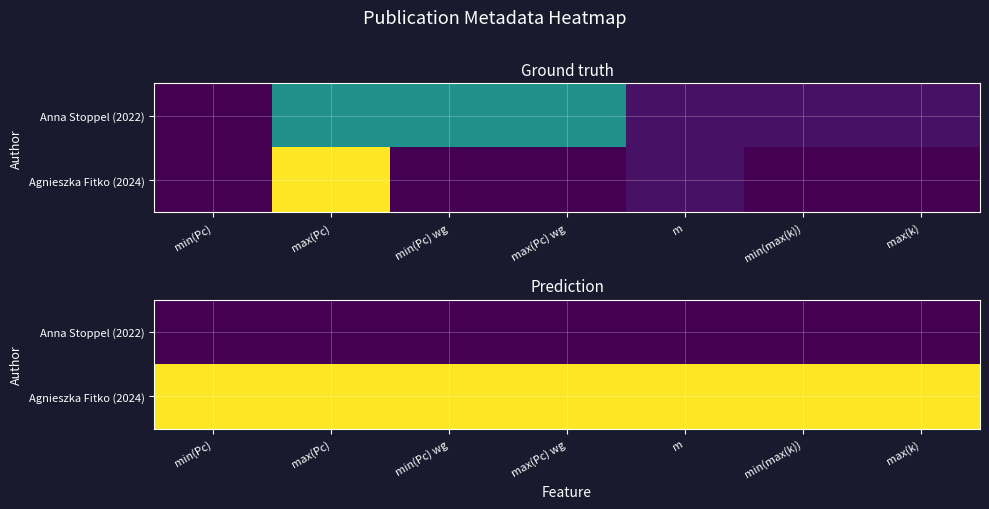

At which label is Anna Stoppel (2022) closest to 2022?

min(Pc)